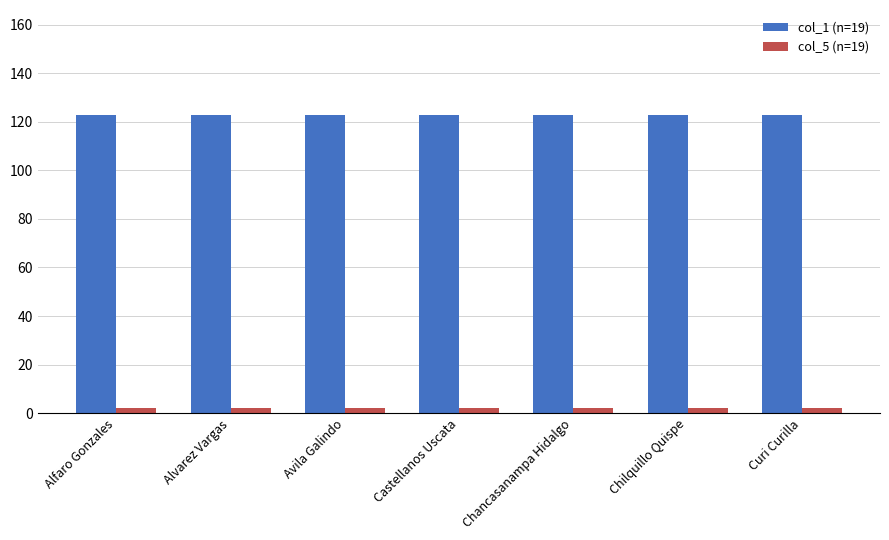

What is the lowest value of the col_5 (n=19) series?

2